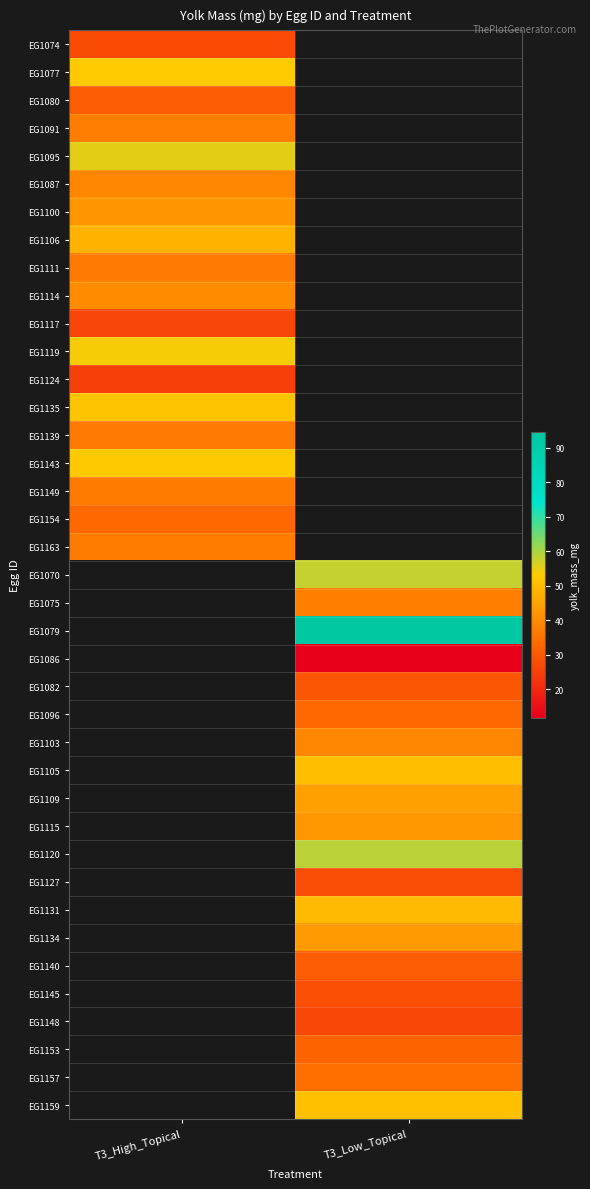

Count the number of data series in this chart.

39